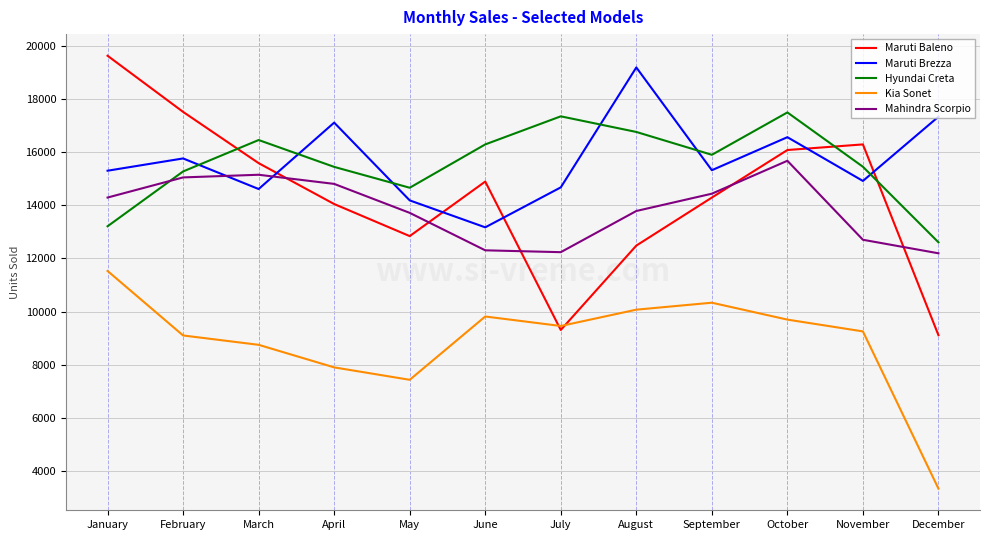

Which series has the largest range (max minus min)?

Maruti Baleno